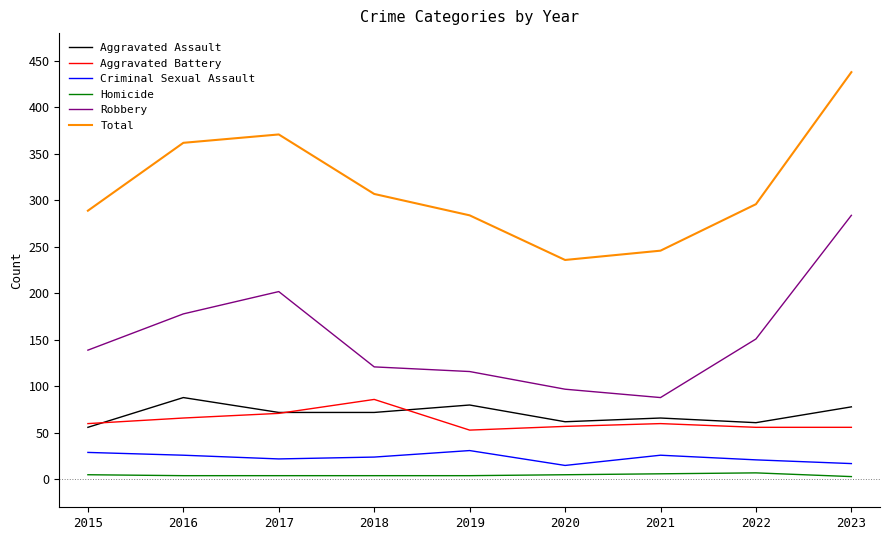

The Total series shows 236 at 2020. True or false?

True